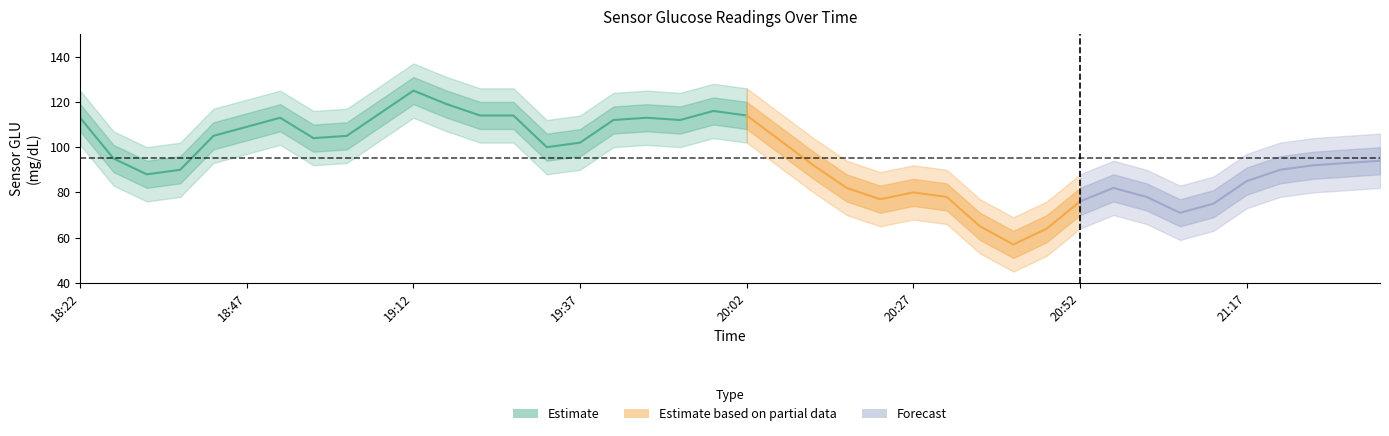

Is it true that the value at 18:22 is 40?

False